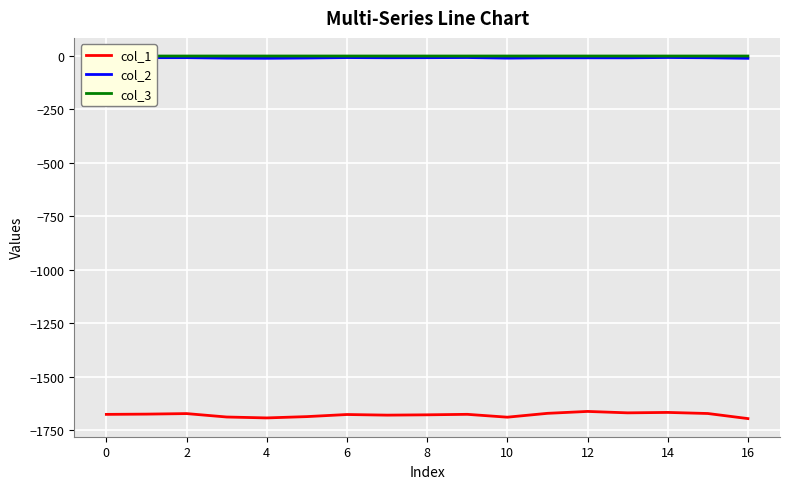

Which category has the highest value across all series?

16